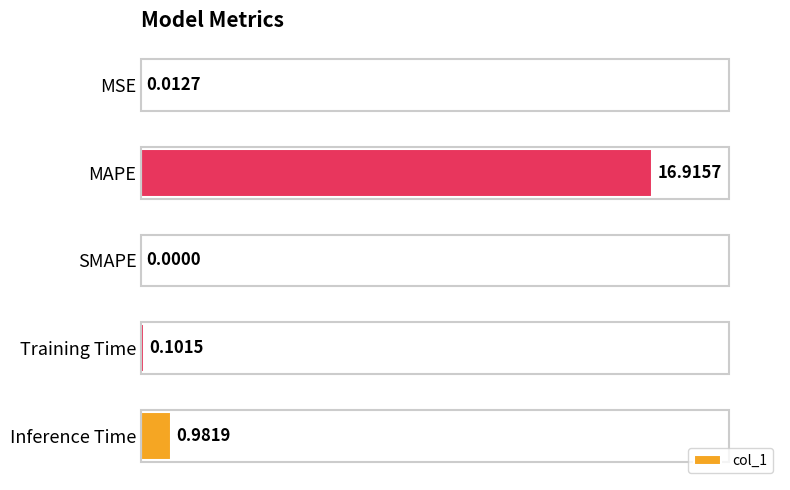

What is the sum of all values?

18.0